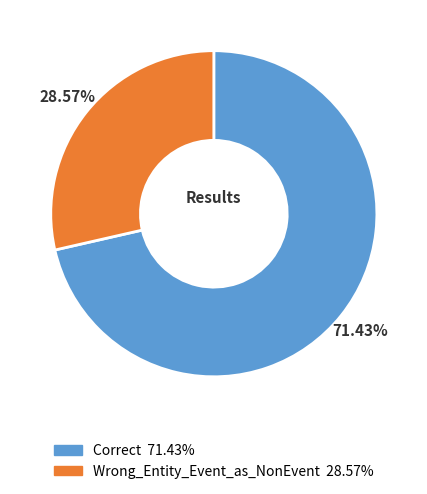

How many segments does this pie chart have?

2